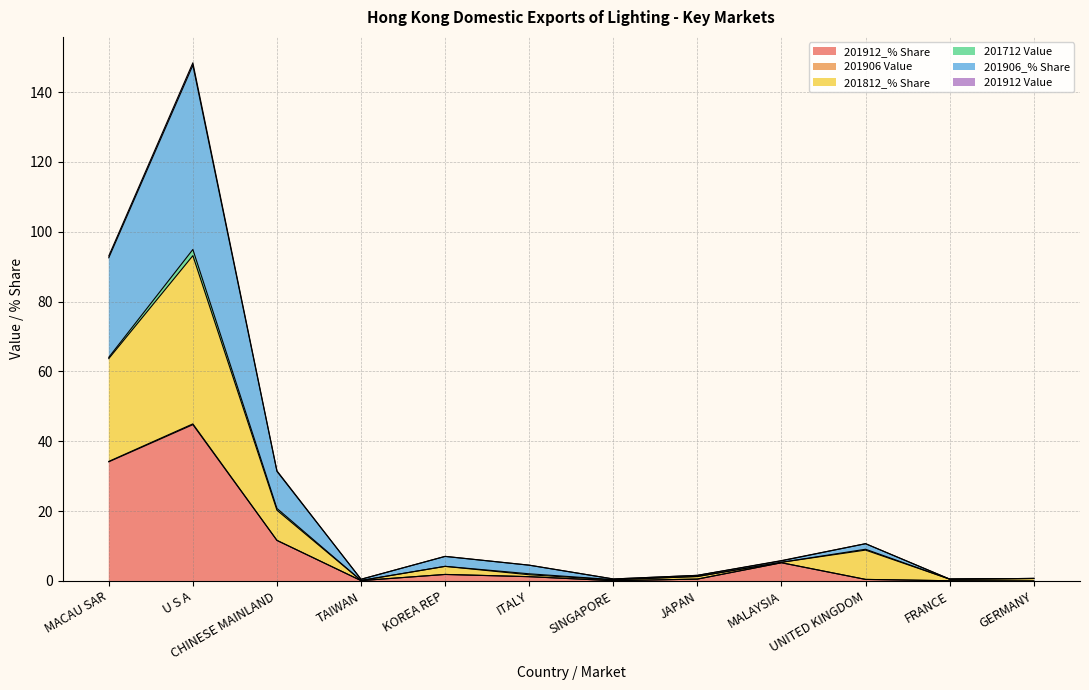

What position from the left is GERMANY?

12